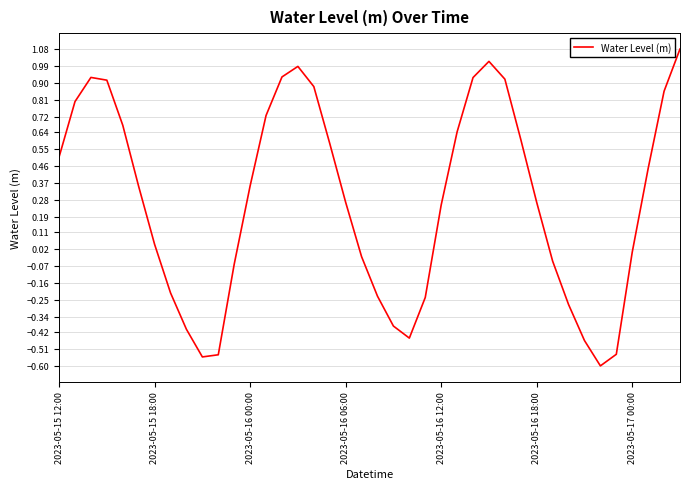

Is it true that the value at 2023-05-16 12:00 is 0.4?

False